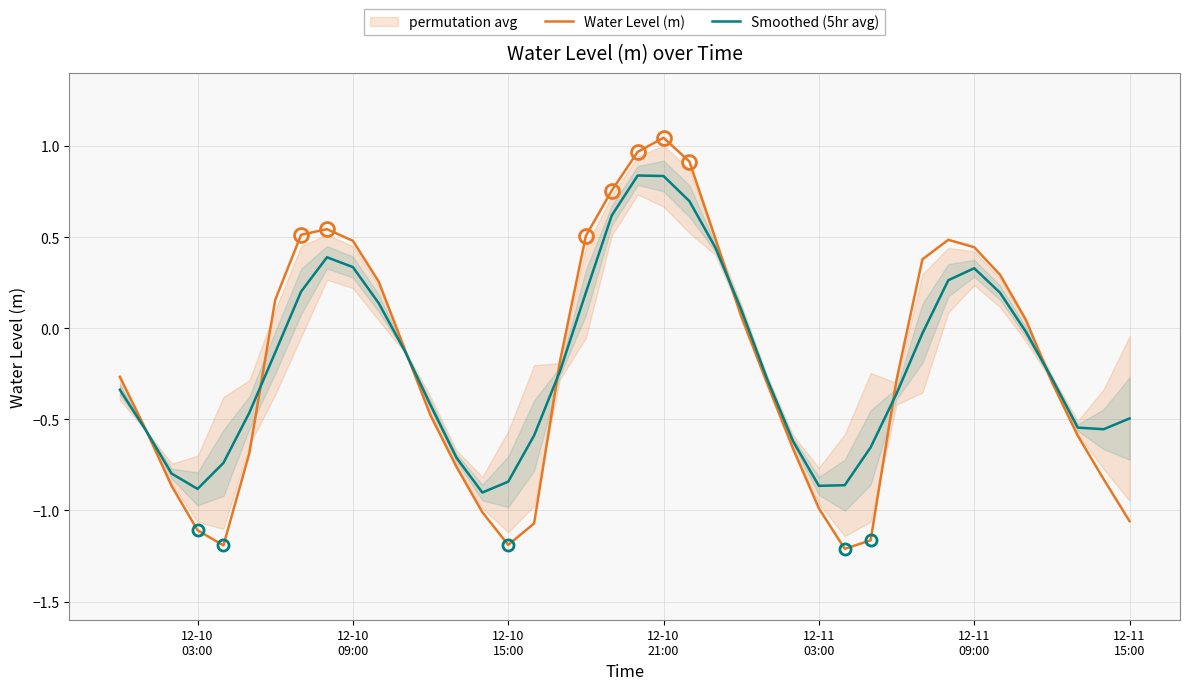

How many interior local valleys does the Water Level (m) series have?

3